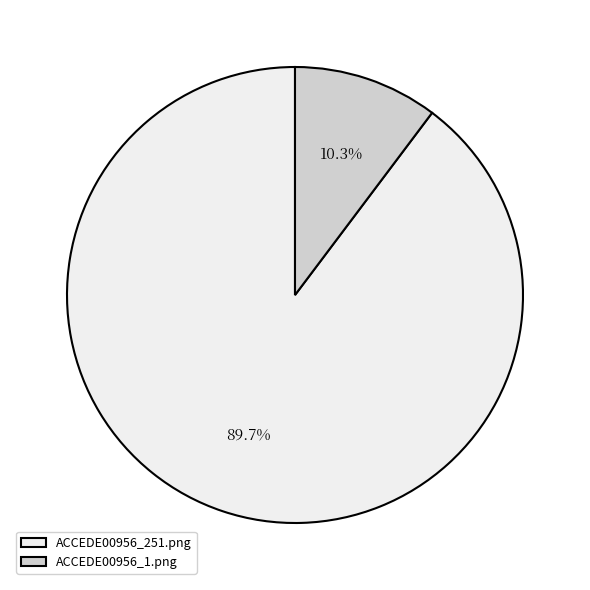

Which category has the biggest portion of the pie?

ACCEDE00956_251.png